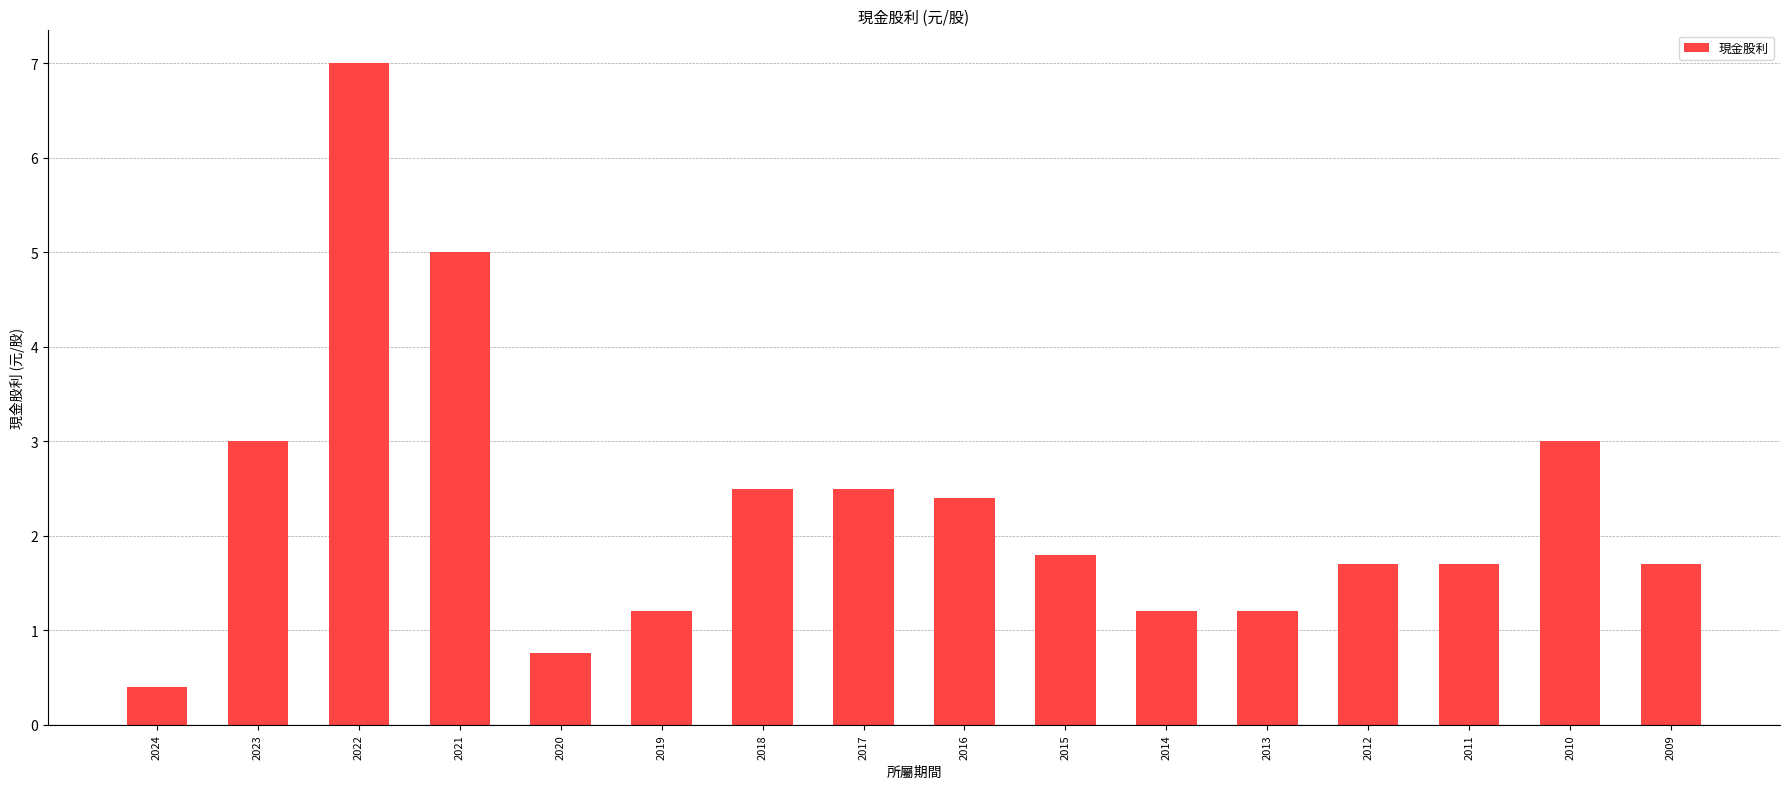

What is the value of the 15th bar from the left?

3.0